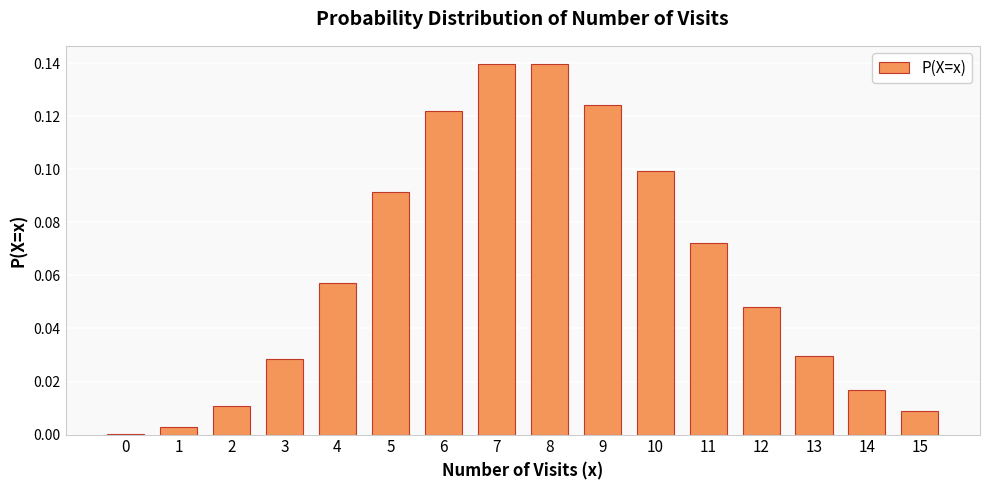

Is it true that the value at 12 is 0.0?

True